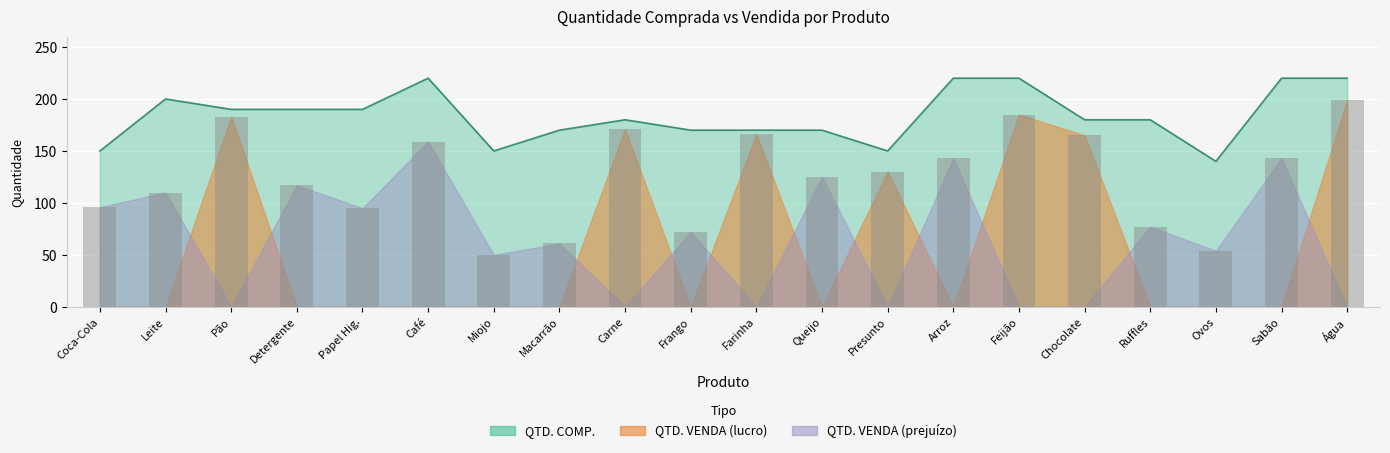

Which category has the highest value across all series?

#006